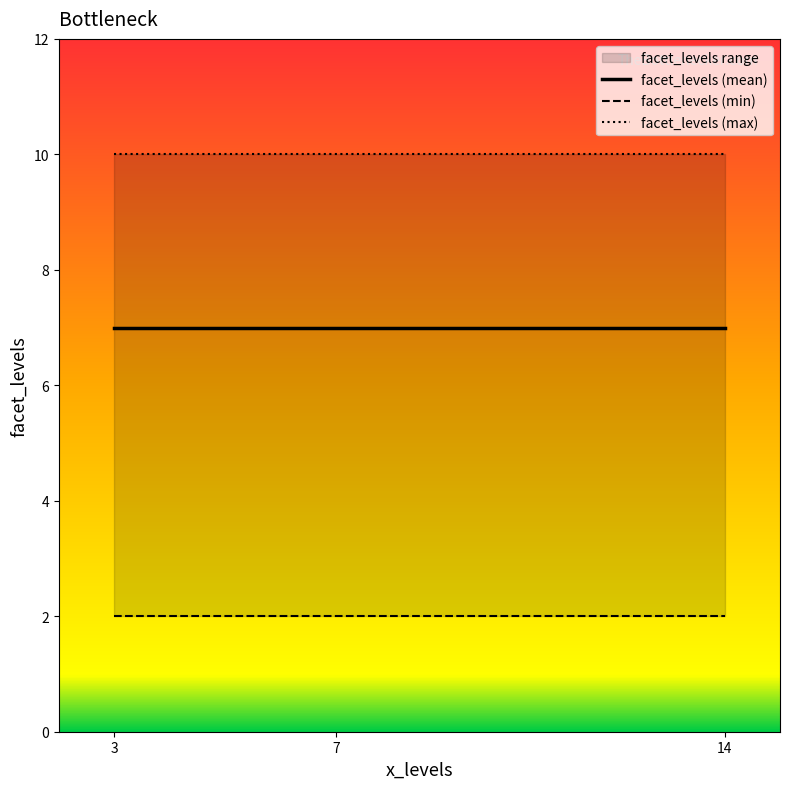

What is the smallest value displayed?

2